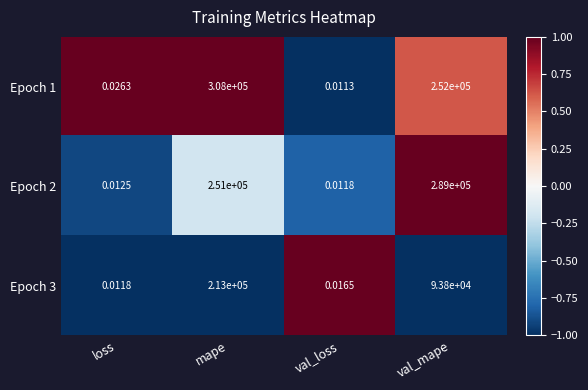

How many data points in Epoch 3 are less than 93800?

2